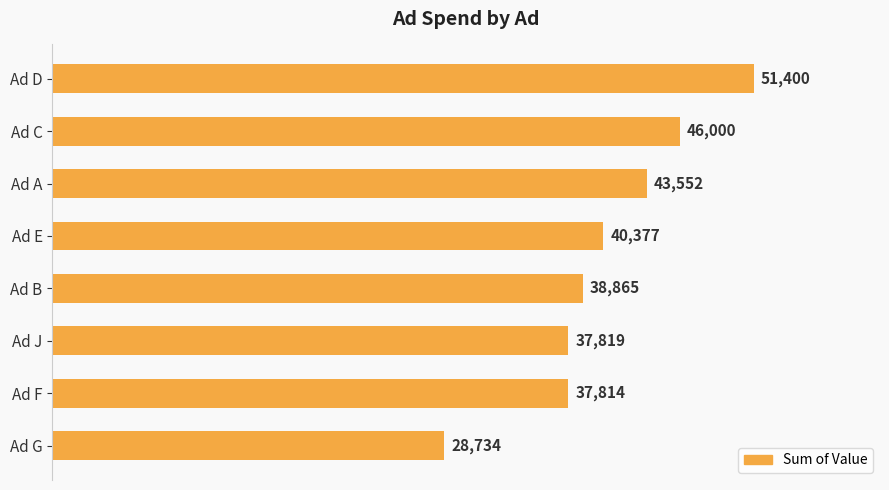

What is the change in value from Ad F to Ad G?

-9080